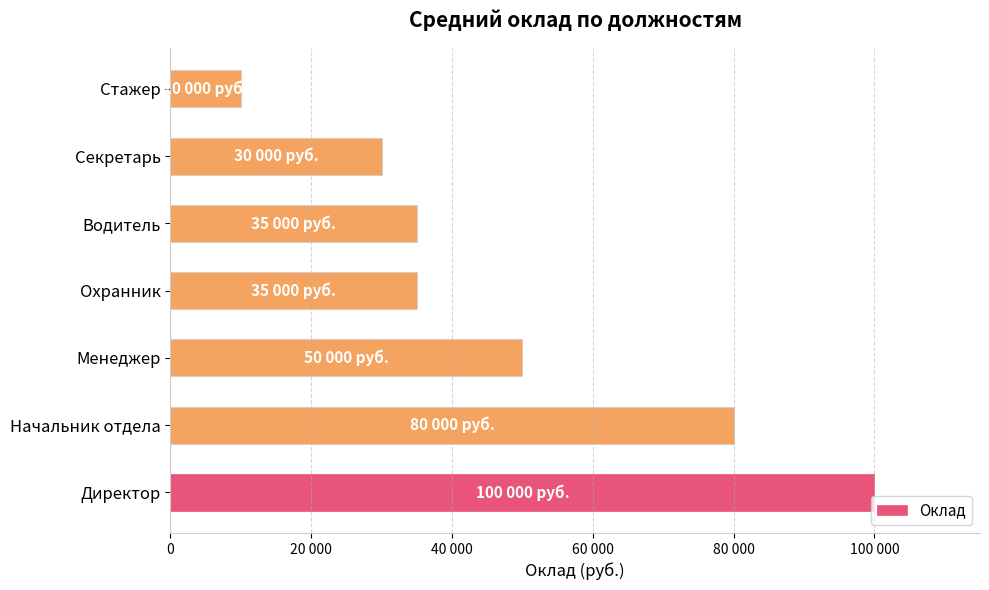

How many series are shown in this chart?

1